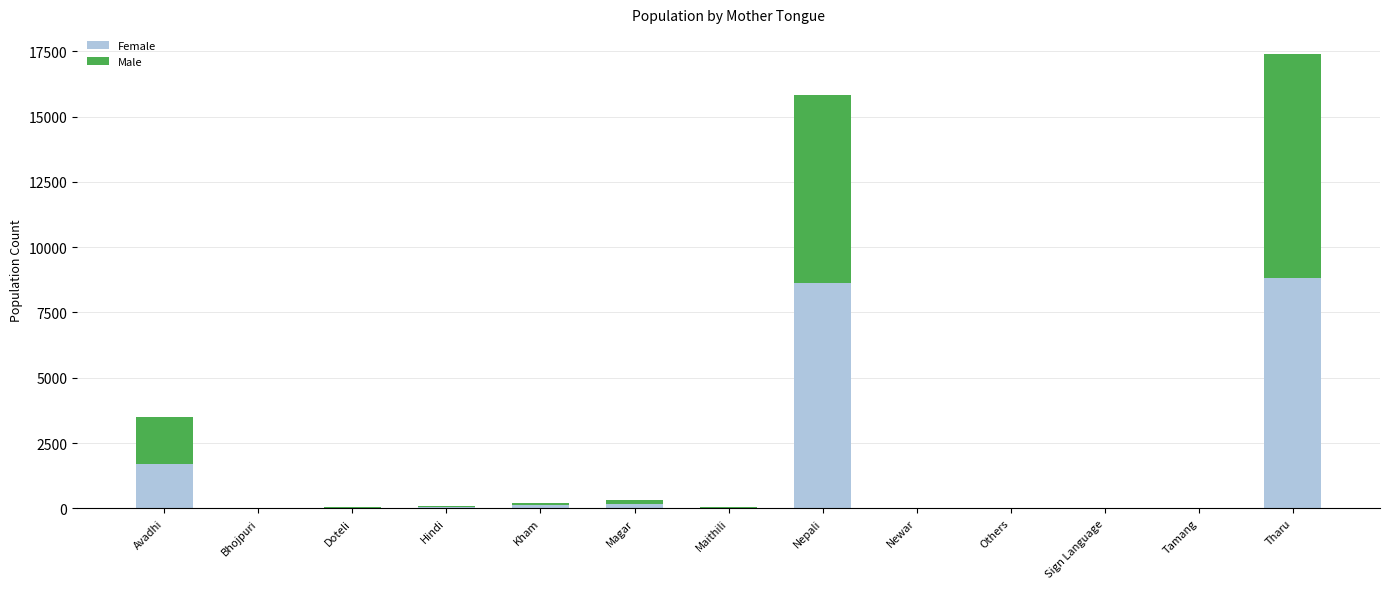

What is the highest value of the Female series?

8807